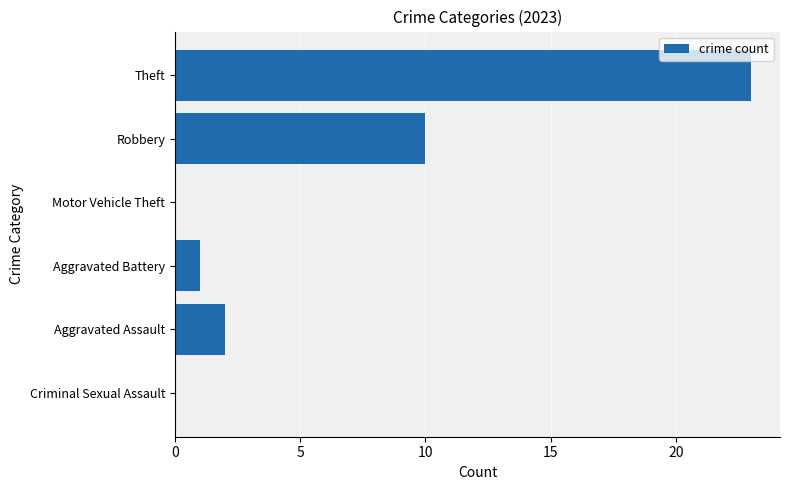

Are the bars horizontal?

Yes